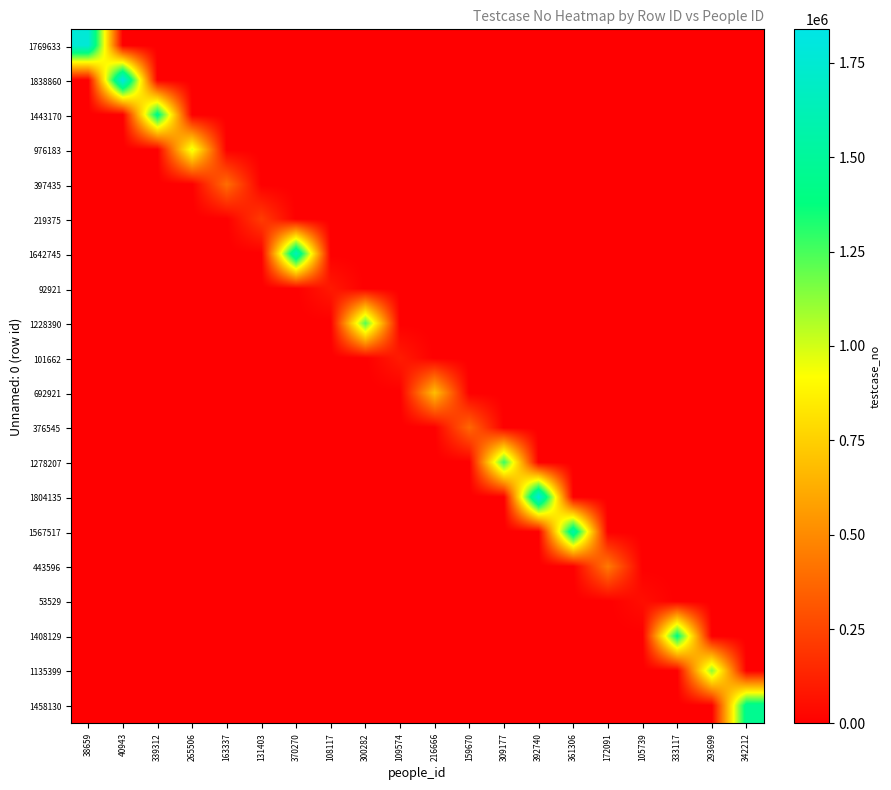

How many categories are shown in the chart?

20